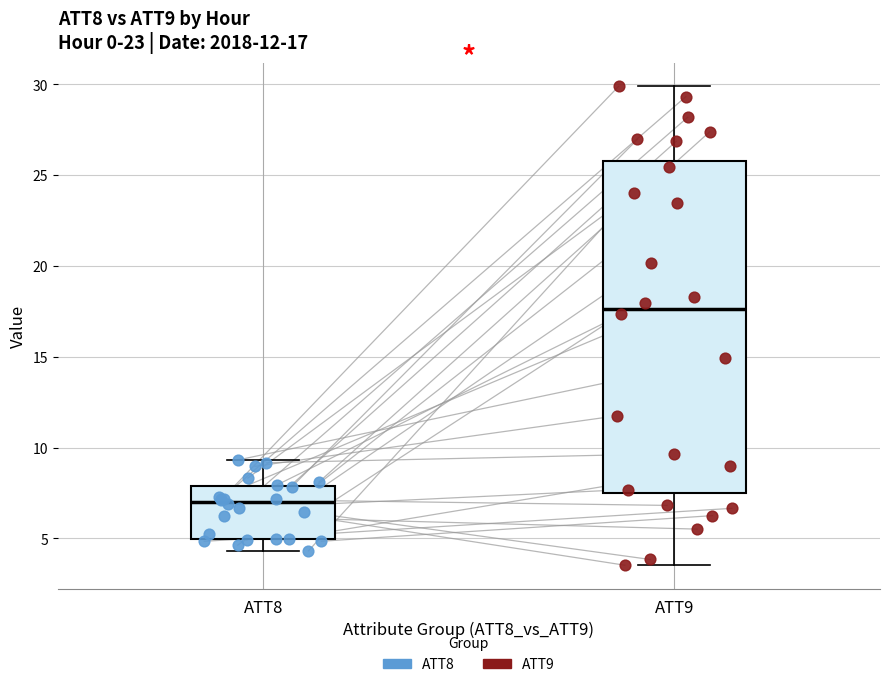

Which box's median line is the lowest?

ATT8